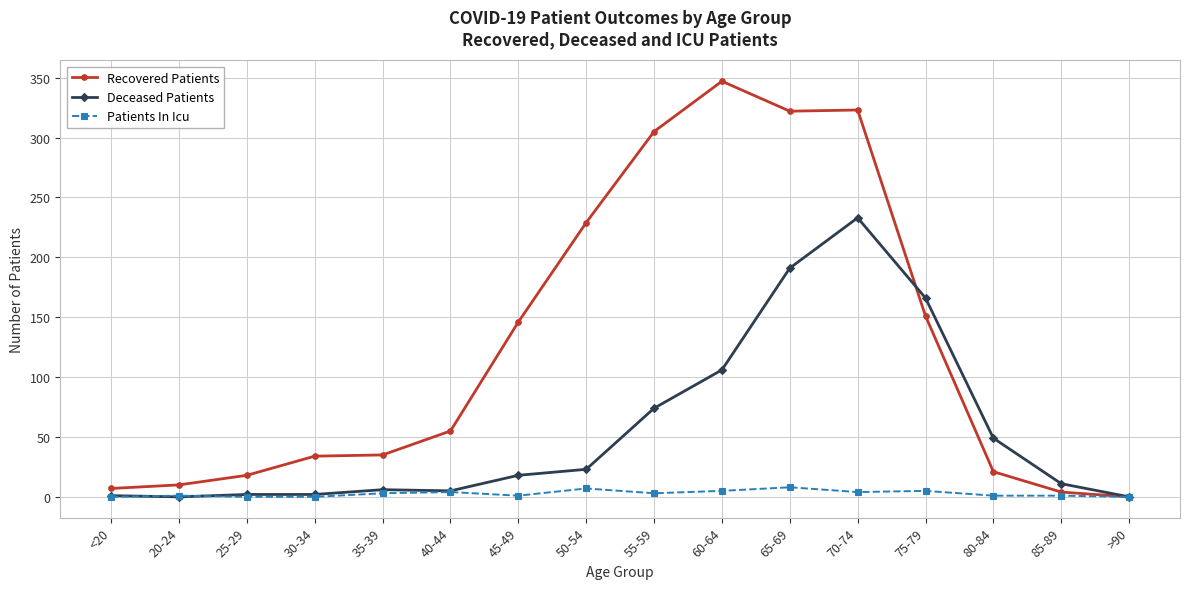

Which series has the largest total across all categories?

Recovered Patients